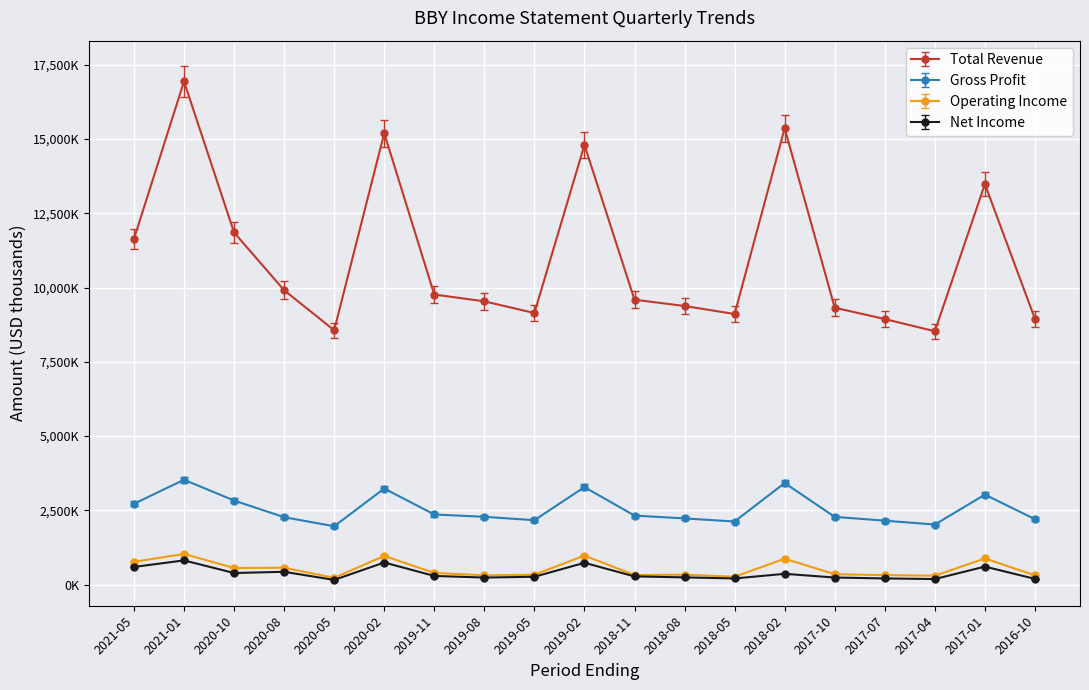

In Operating Income, how many points are higher than both neighbors (excluding endpoints)?

7